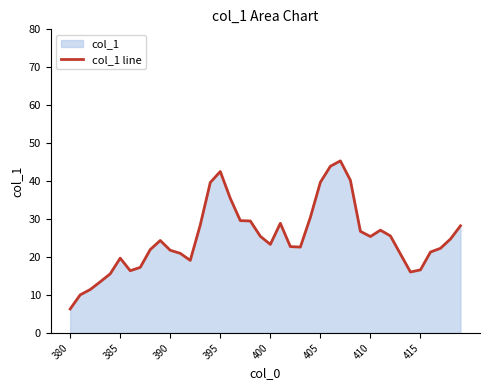

What is the ratio of the value at 395 to the value at 410?

1.7